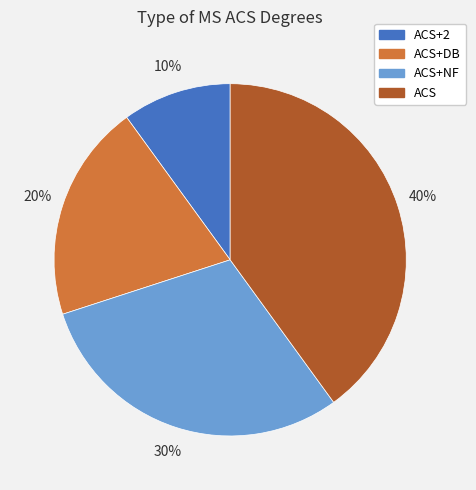

Combined, do ACS+2 and ACS+NF account for over 50%?

No